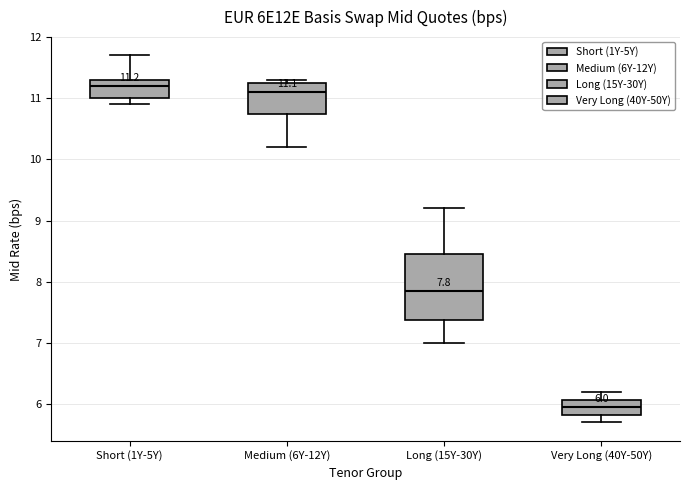

Which box is the tallest, from its lower edge to its upper edge?

Long (15Y-30Y)